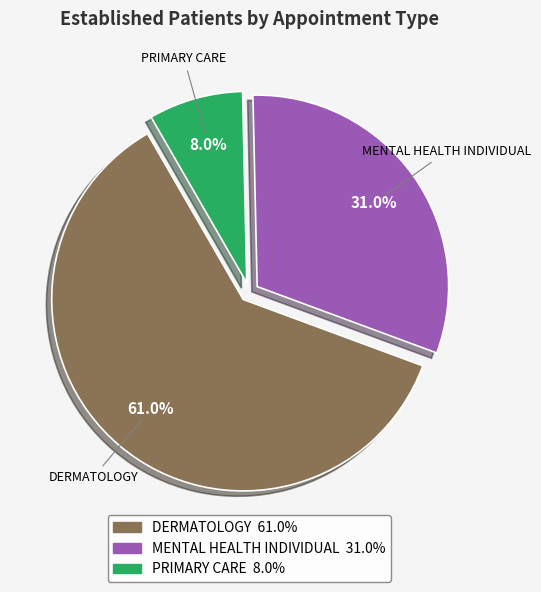

To the nearest percent, what is the difference between the MENTAL HEALTH INDIVIDUAL and PRIMARY CARE slice percentages?

23%